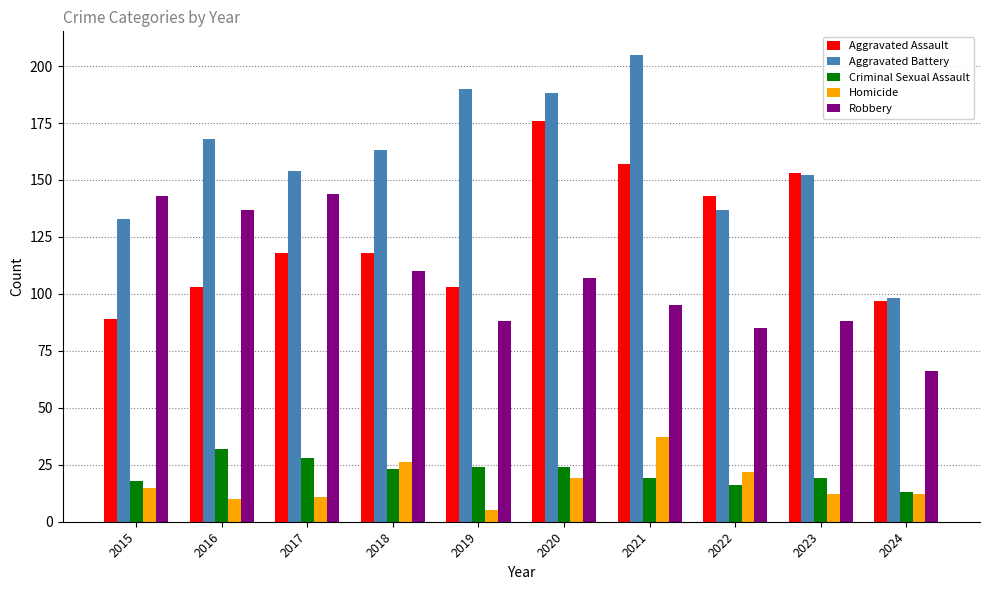

The Robbery series shows 88 at 2019. True or false?

True